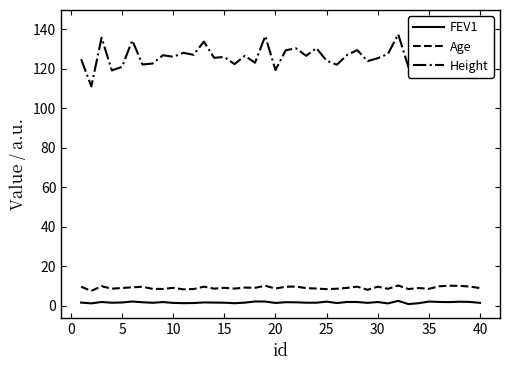

The value of Age at 35 is 8.5. True or false?

True